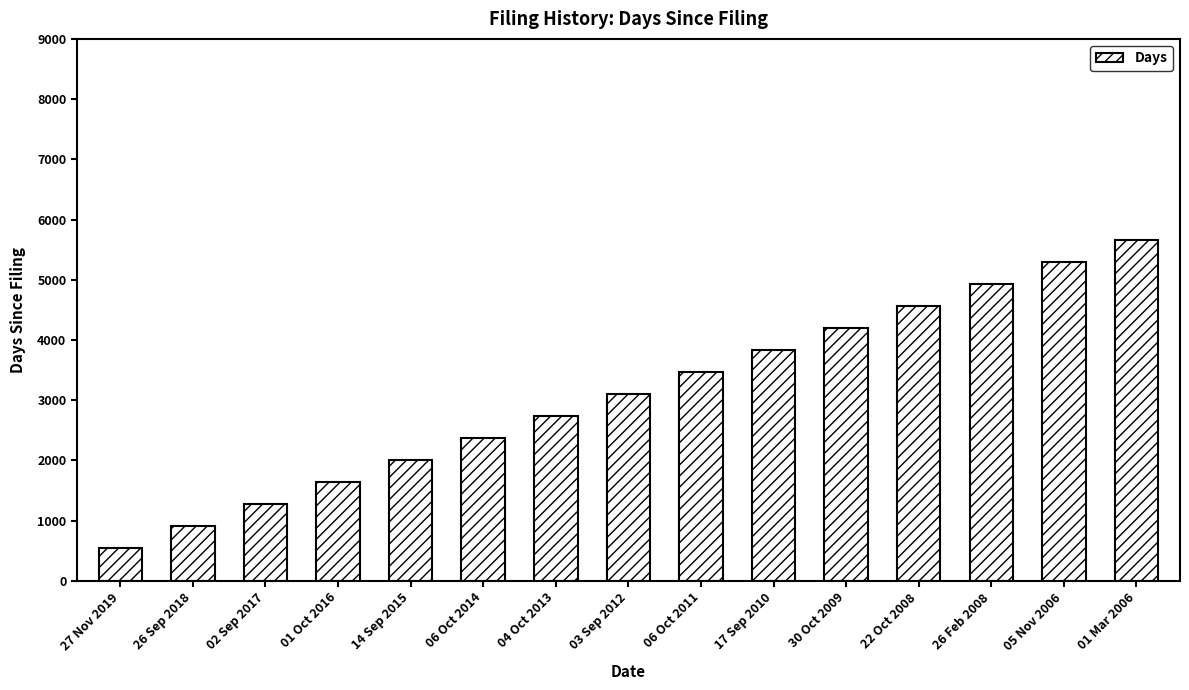

At which category does the chart reach its peak across all series?

01 Mar 2006